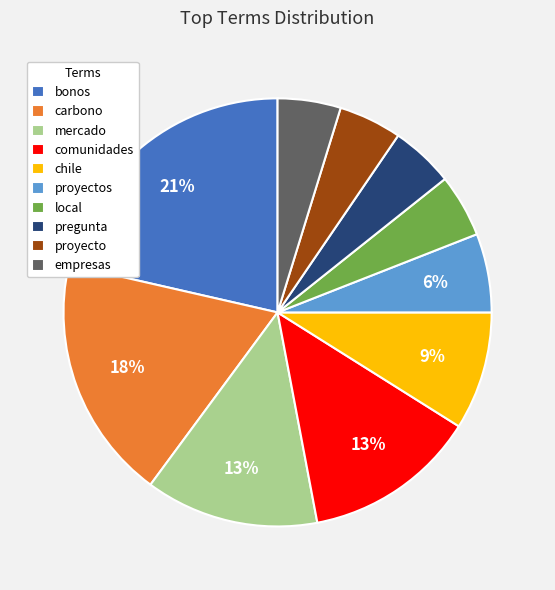

What is the largest slice in the pie chart?

bonos